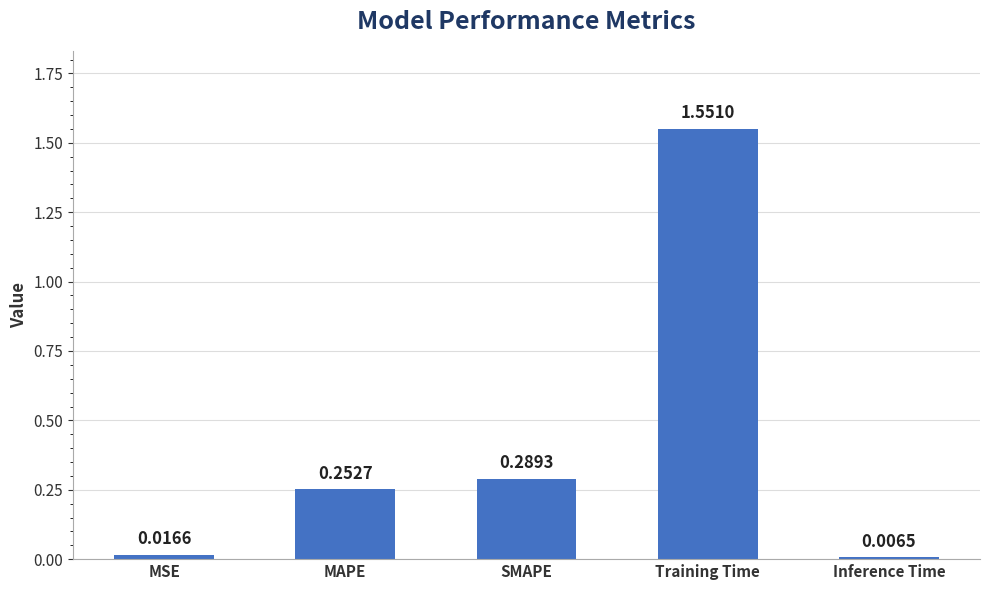

Which category has the highest value across all series?

Training Time